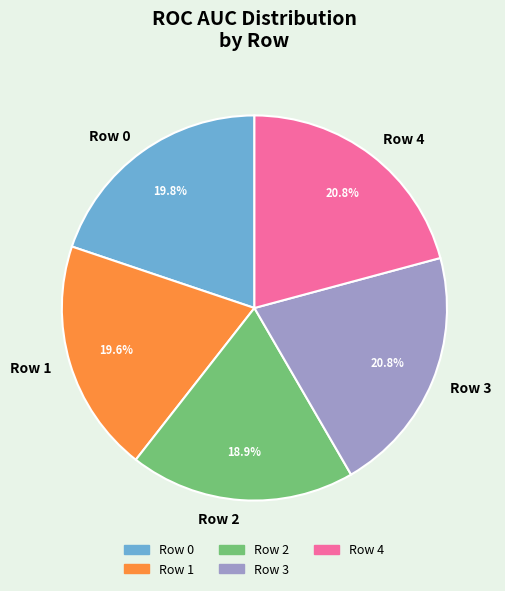

The Row 2 slice represents 27% of the pie. True or false?

False